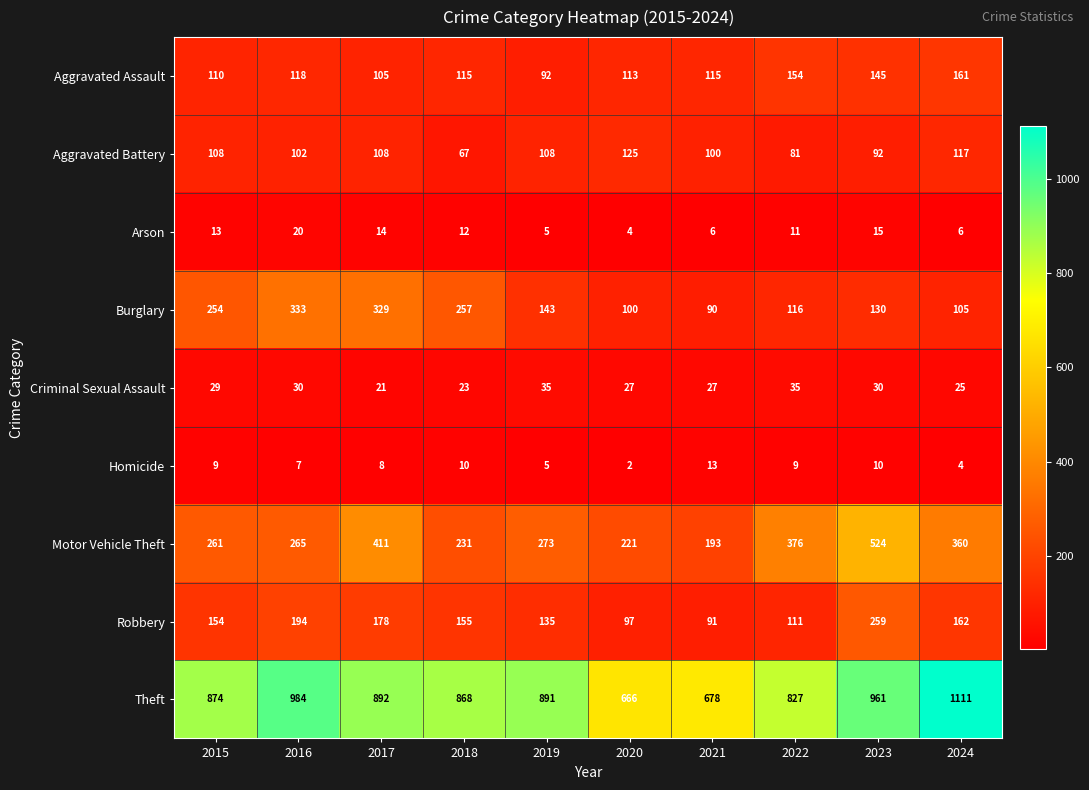

How many categories are shown in the chart?

10